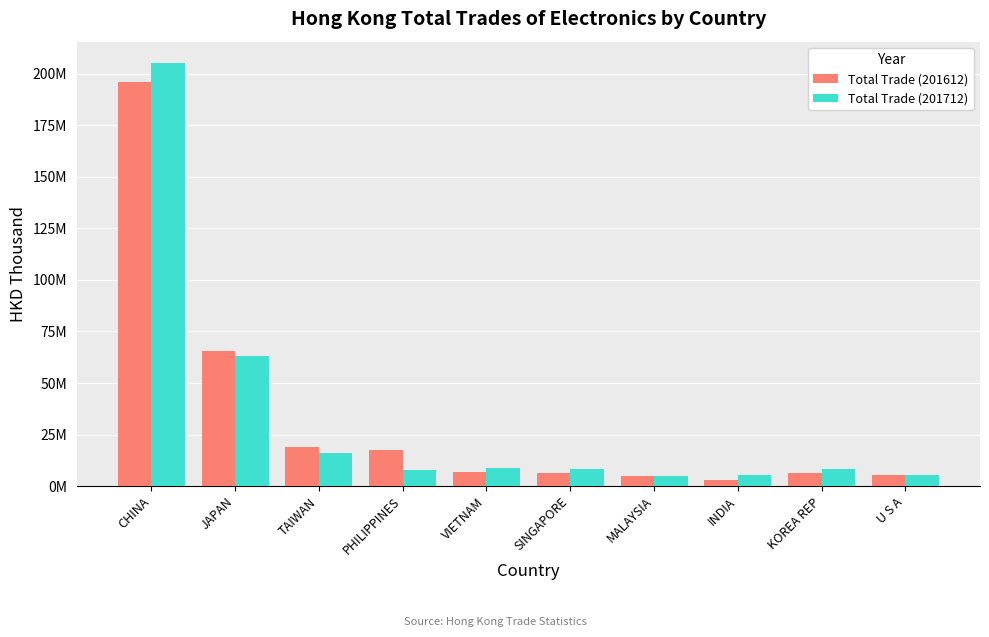

What is the greatest value displayed?

205257661.8